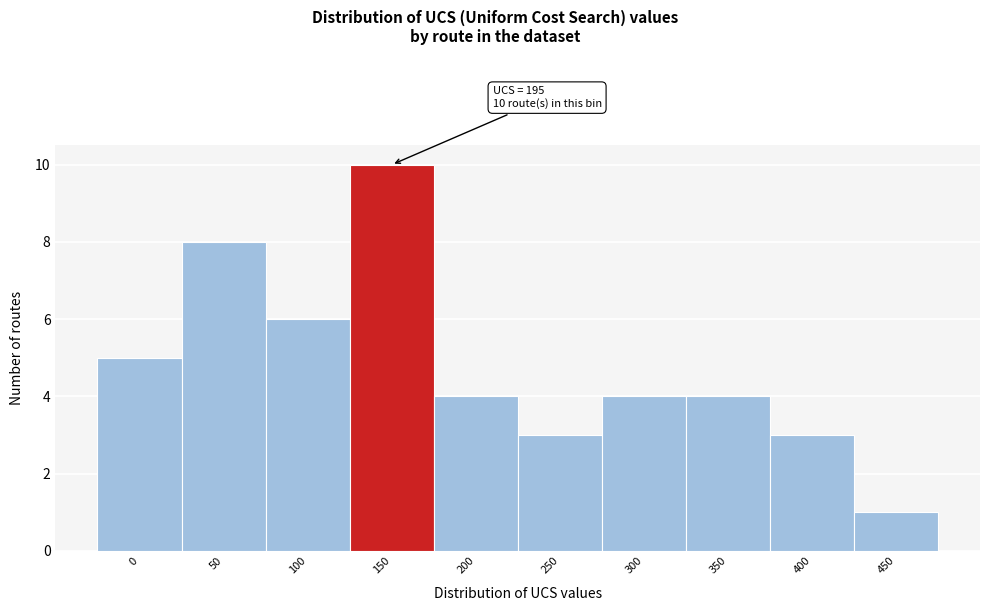

Reading left to right, transcribe all the data shown in this chart.

5	8	6	10	4	3	4	4	3	1